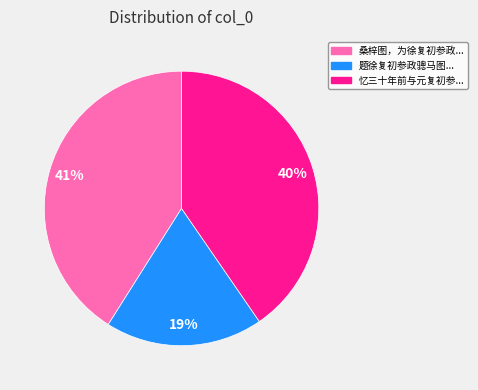

To the nearest percent, what is the average slice percentage?

33%